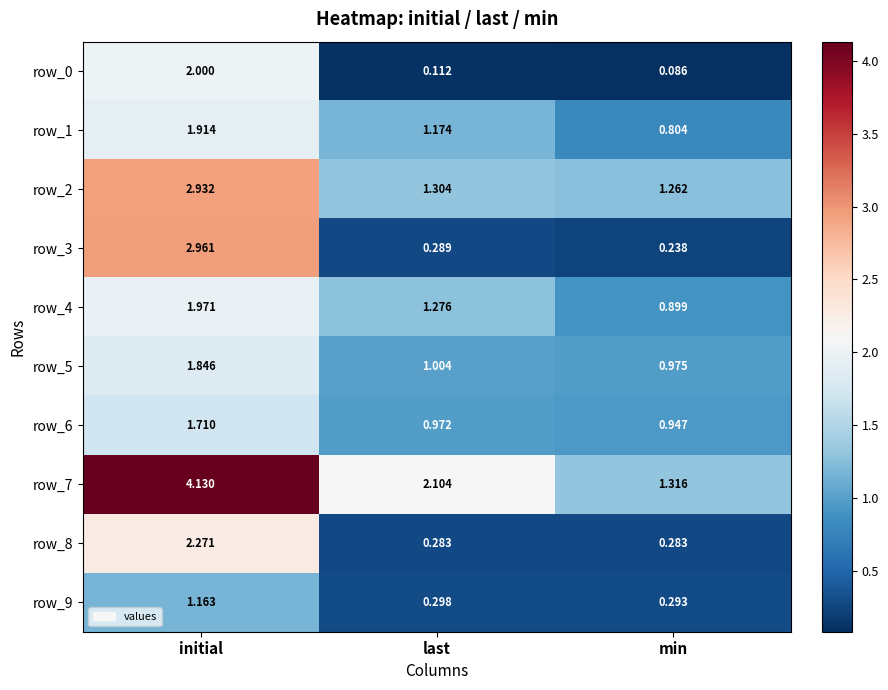

What is the difference between the maximum and minimum values in the row_8 series?

2.0